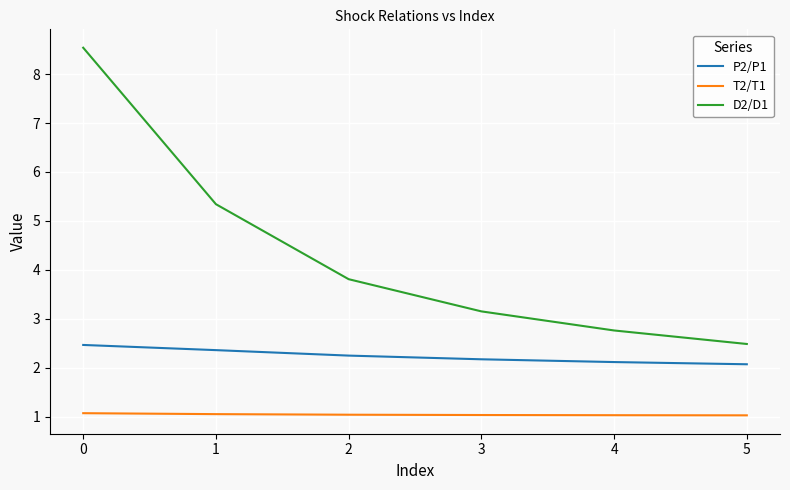

Which series has the largest range (max minus min)?

D2/D1